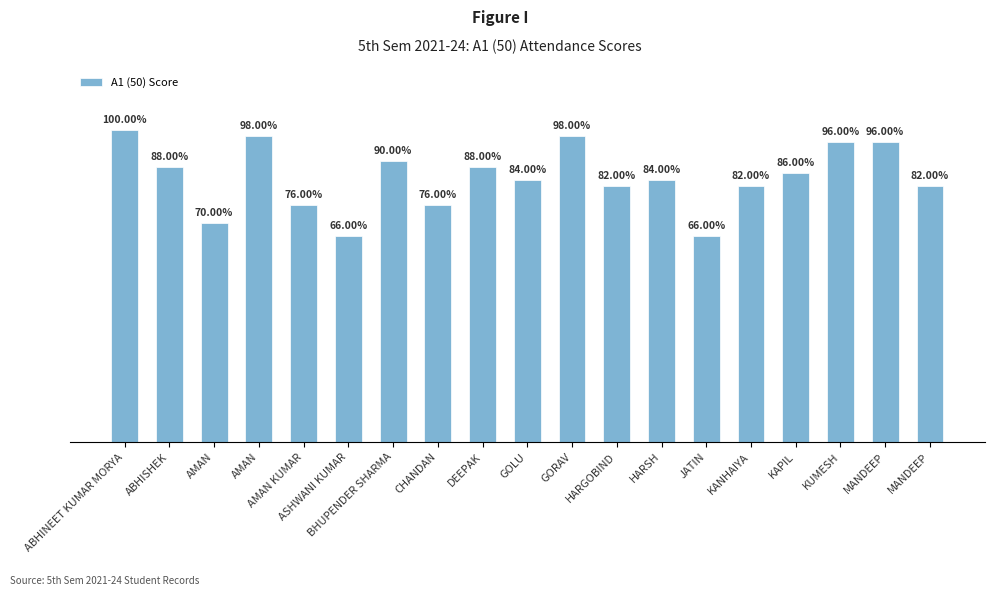

What is the average value?

42